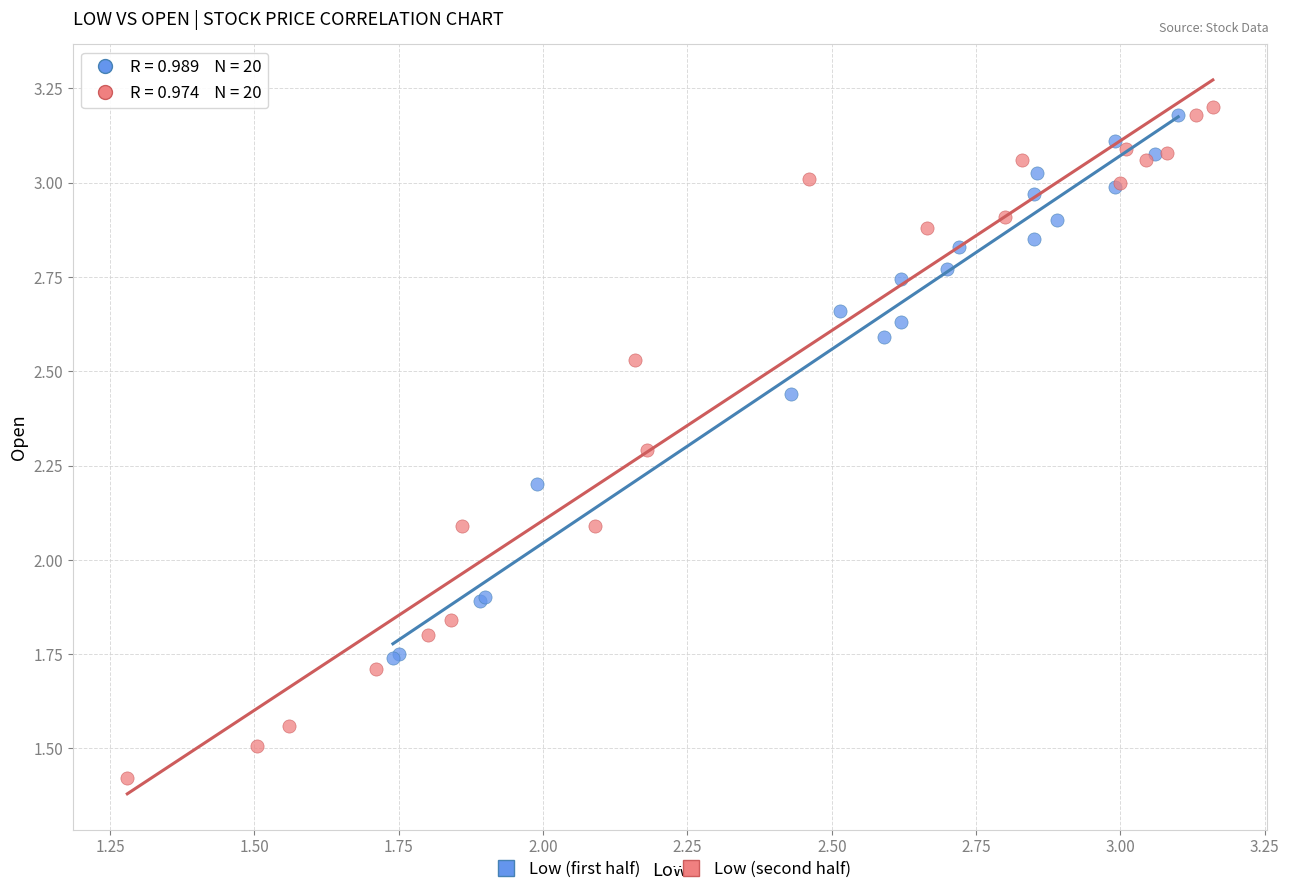

Which series reaches the maximum Y coordinate?

Low (second half)